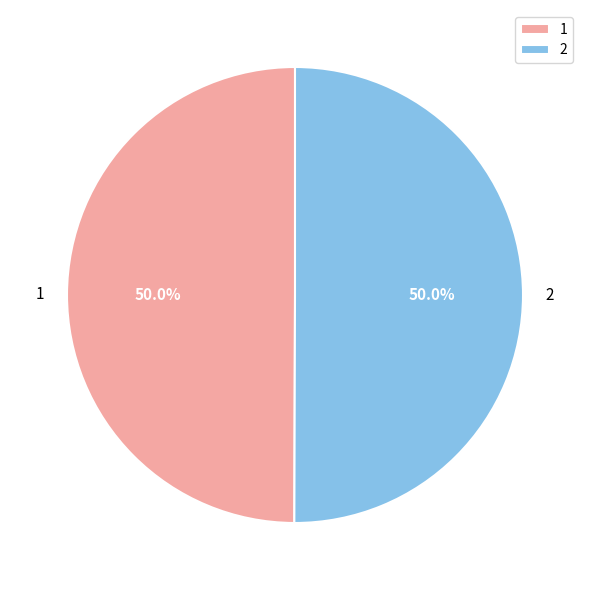

Combined, what portion of the pie is 2 and 1?

100.0%